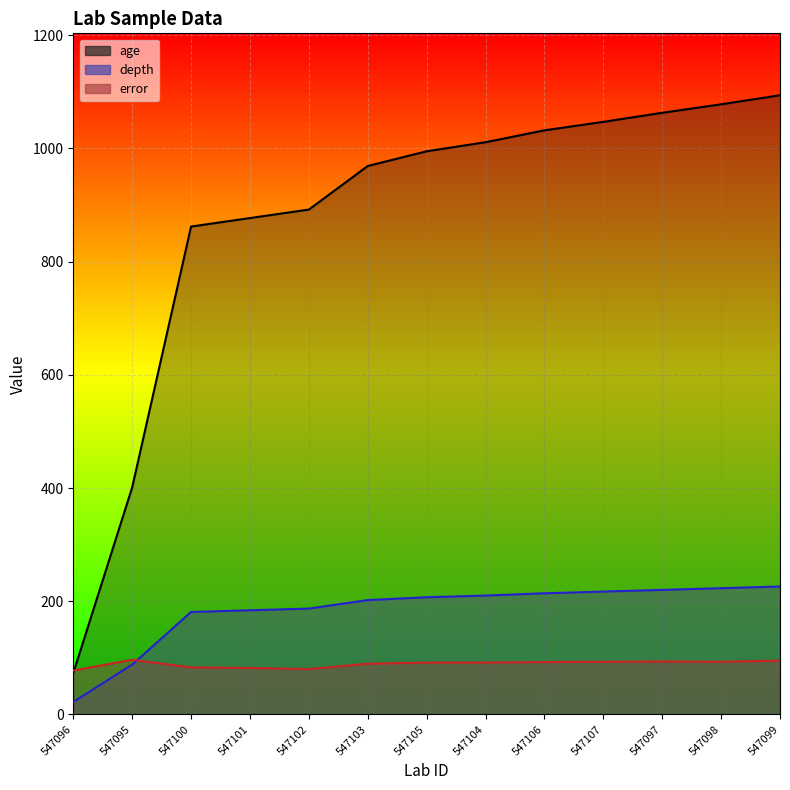

Which series has the largest total across all categories?

age